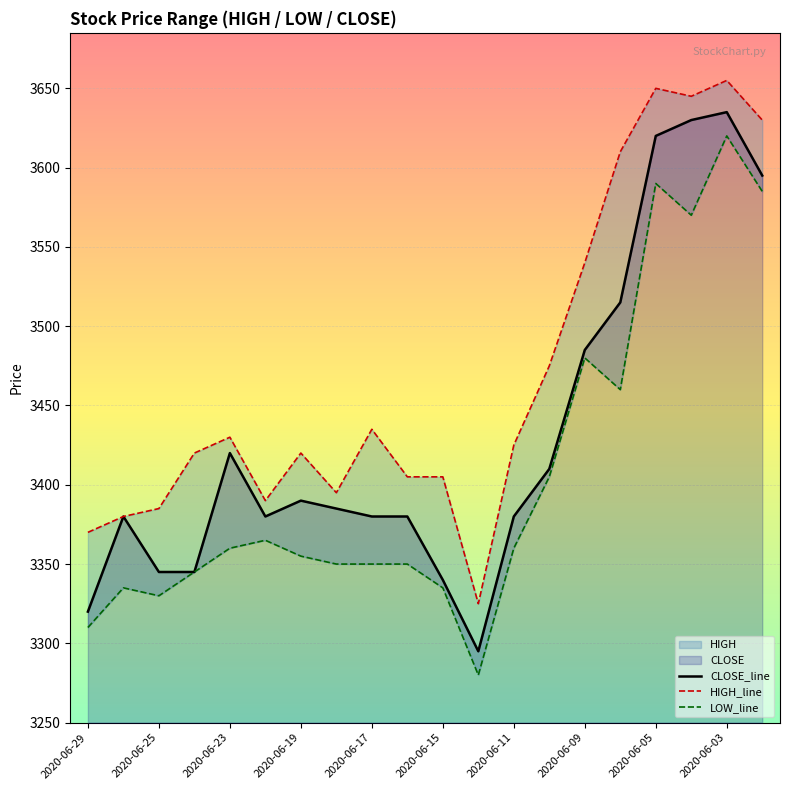

Is it true that CLOSE_line equals 3380 at 2020-06-11?

True